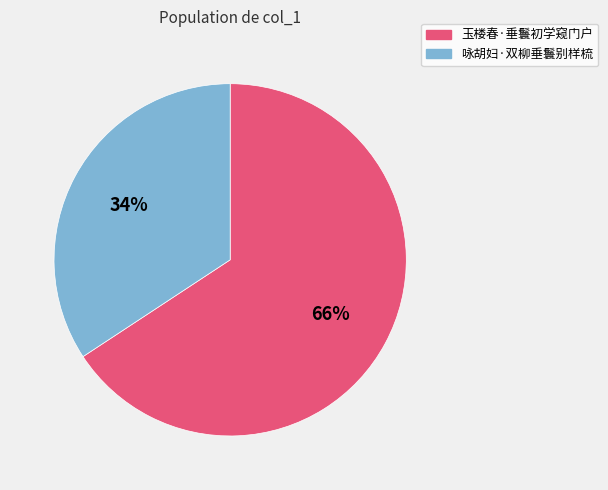

To the nearest percent, what is the average slice percentage?

50%